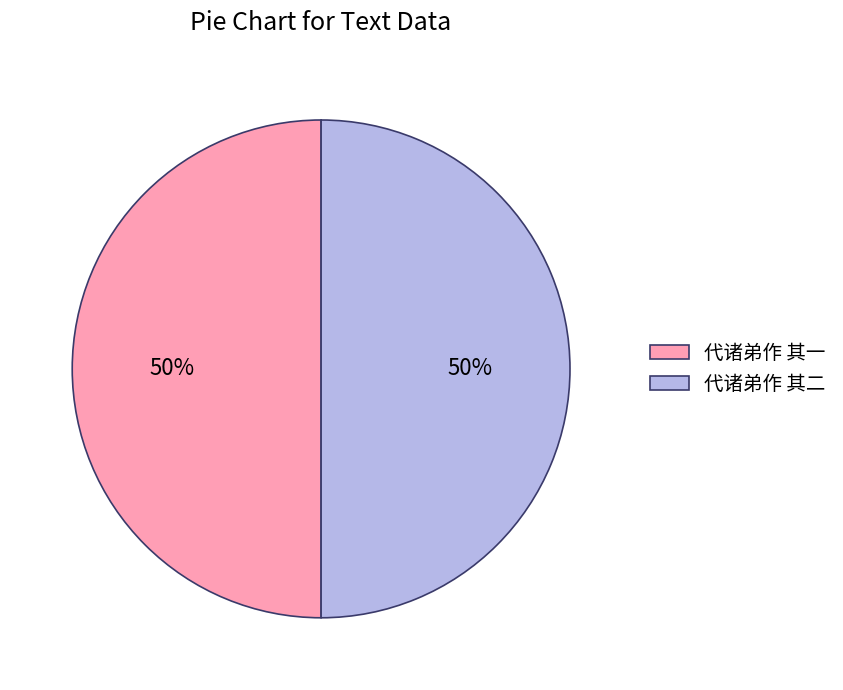

The 代诸弟作 其二 slice represents 57% of the pie. True or false?

False